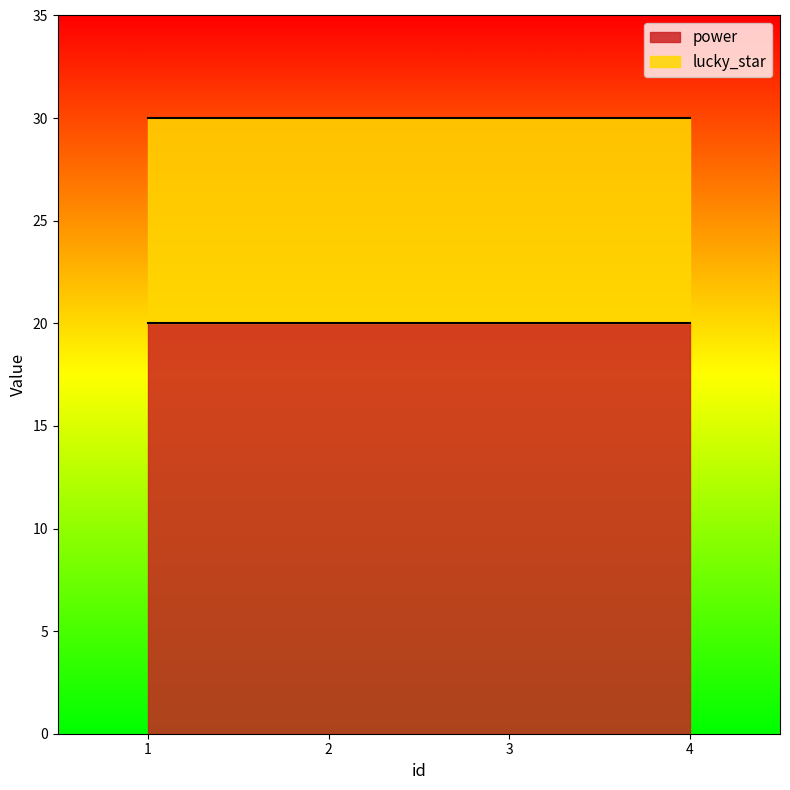

Between 2 and 1, which is larger?

2